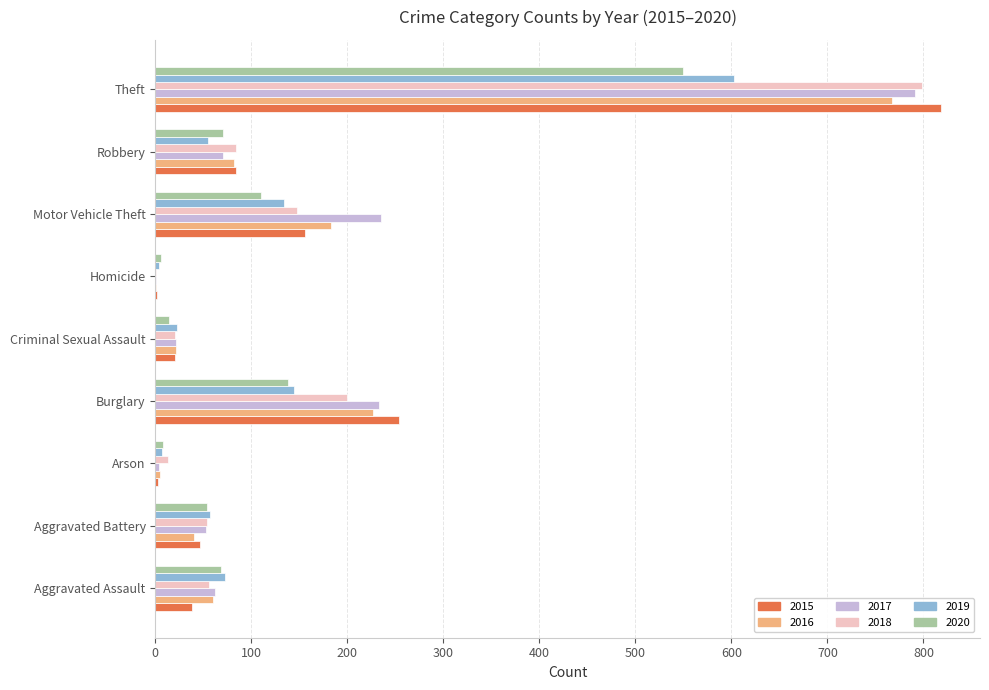

At which label is 2018 closest to 399?

Burglary